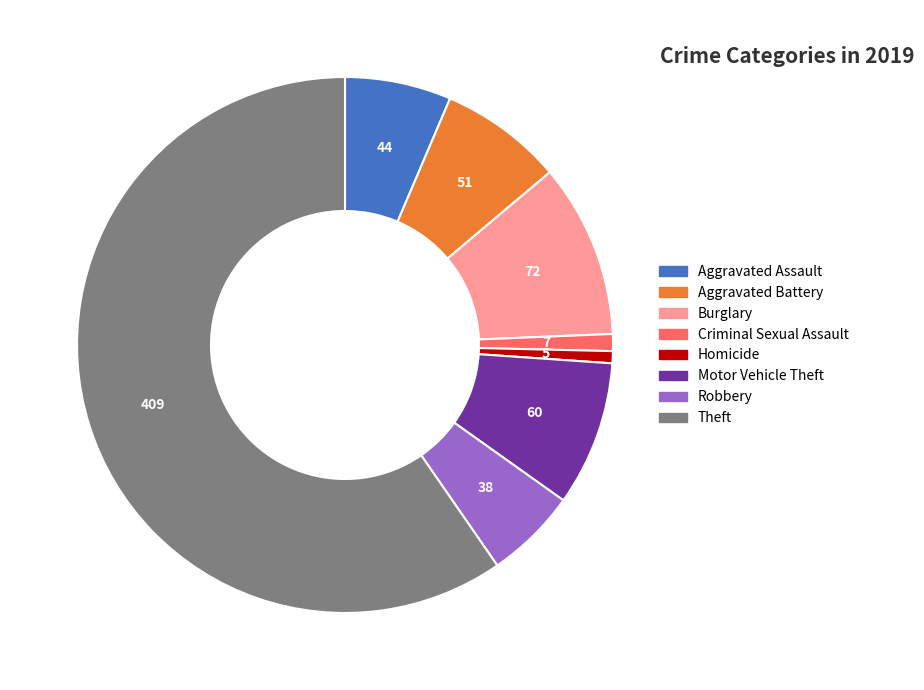

Is there a majority slice in this chart?

Yes